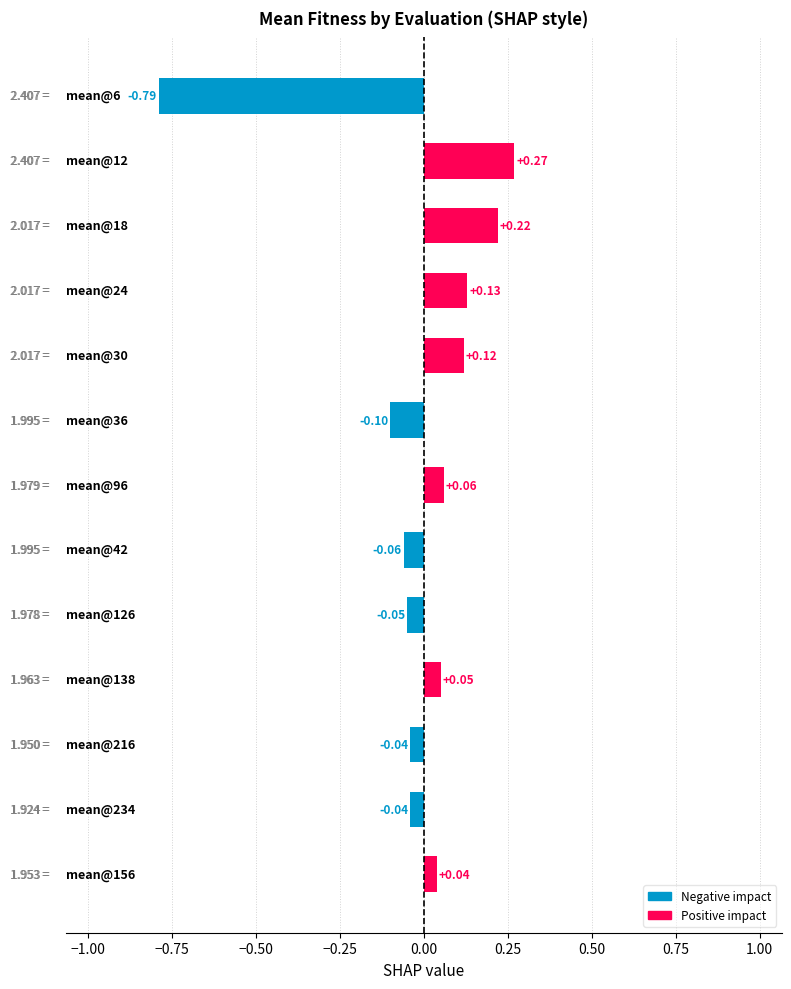

What is the difference between the maximum and minimum values?

1.1